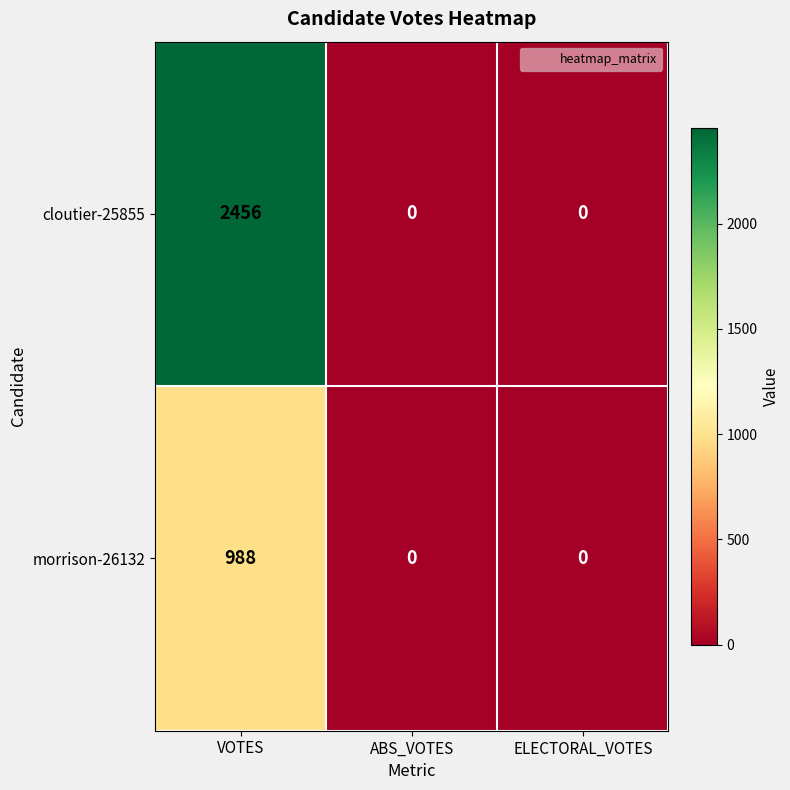

The value of morrison-26132 at ABS_VOTES is -513. True or false?

False